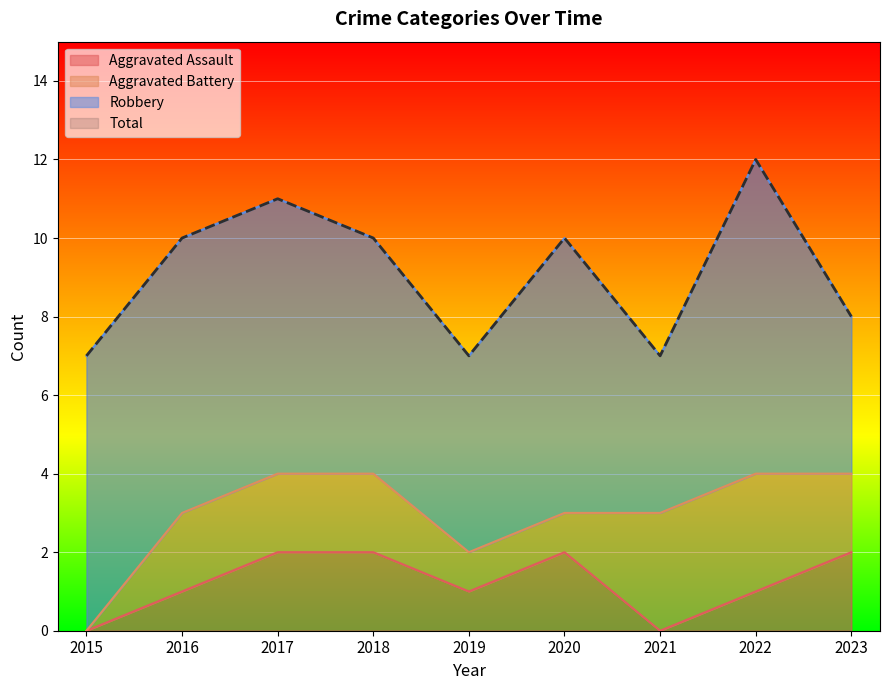

Which series has the largest total across all categories?

Total